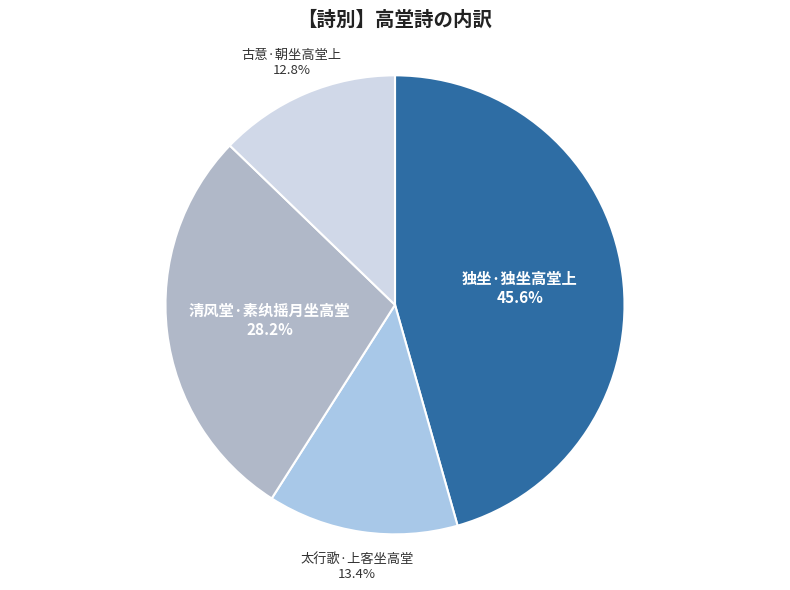

Between 清风堂·素纨摇月坐高堂 and 太行歌·上客坐高堂, which is larger?

清风堂·素纨摇月坐高堂